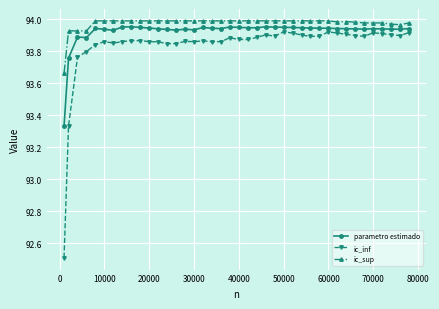

True or false: ic_sup and ic_inf intersect in this chart.

False